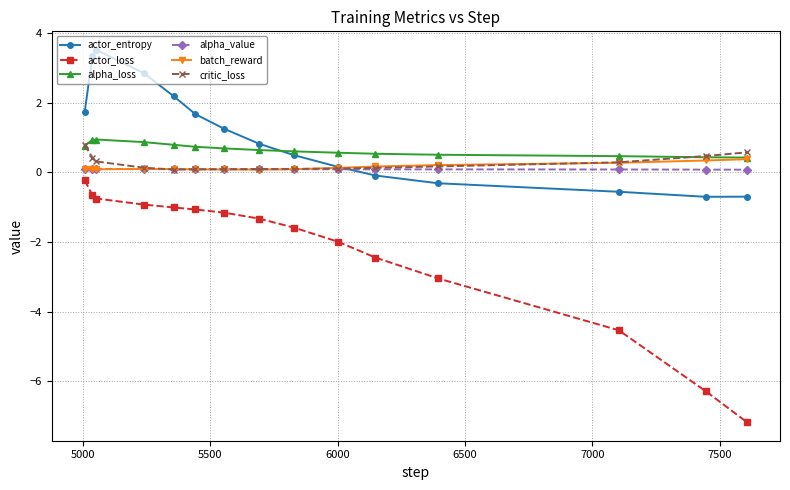

True or false: actor_loss and actor_entropy intersect in this chart.

False